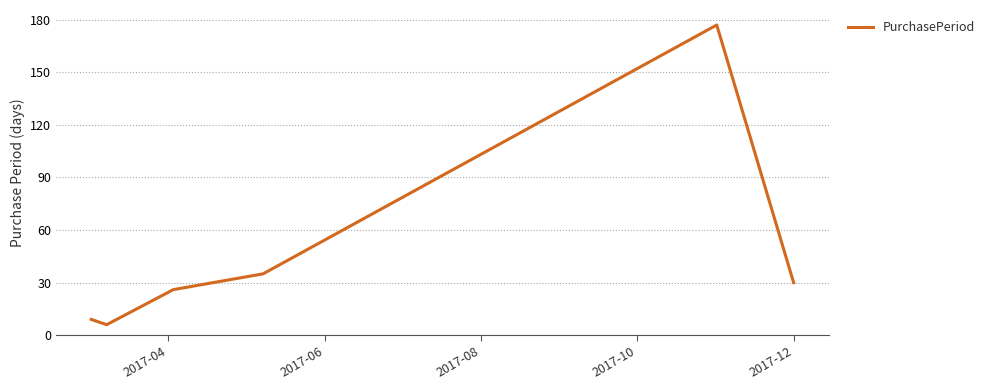

What is the smallest value displayed?

6